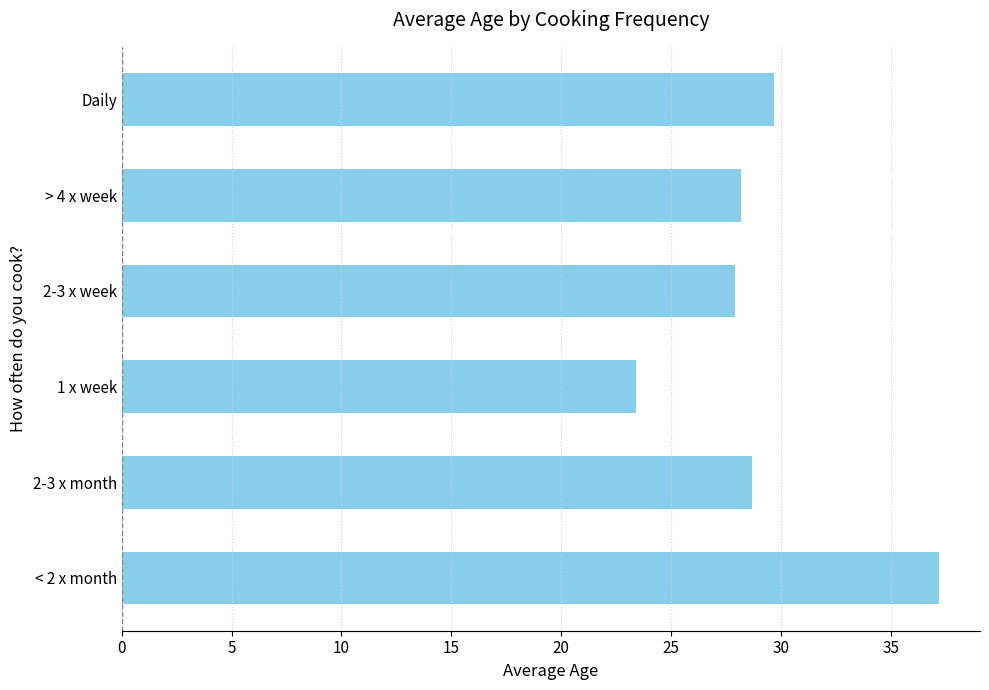

The chart shows a value of 37.1 at 2-3 x week. True or false?

False